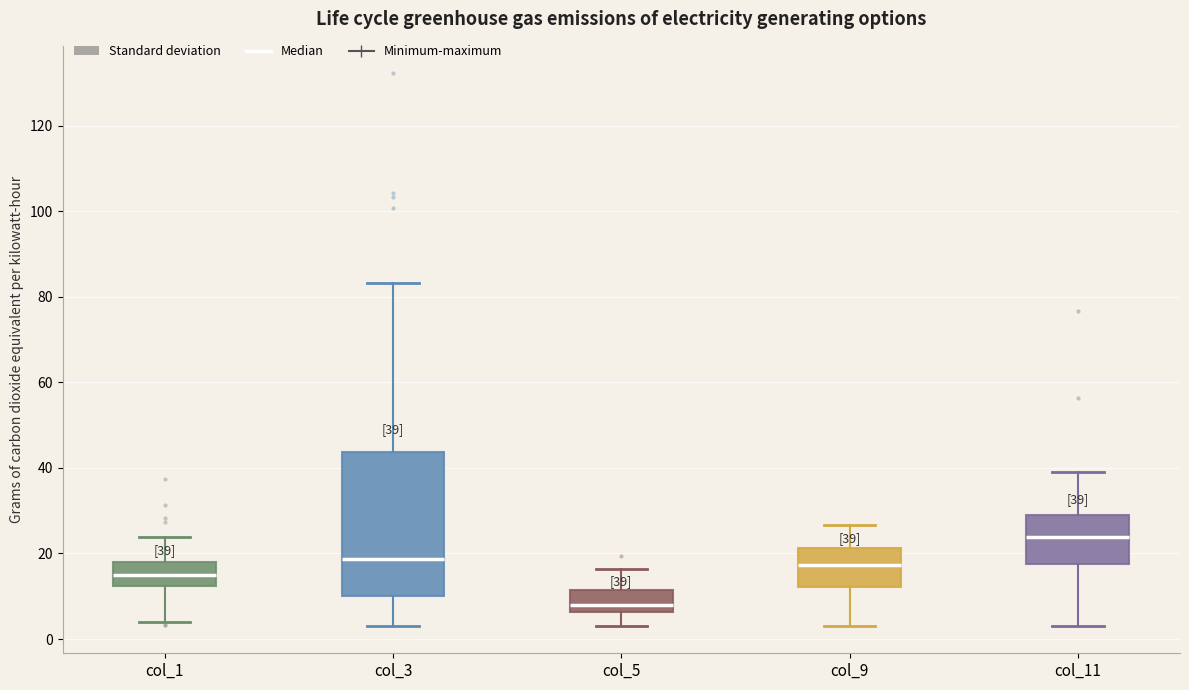

Comparing the boxes themselves (not the whiskers), which one is the tallest?

col_3